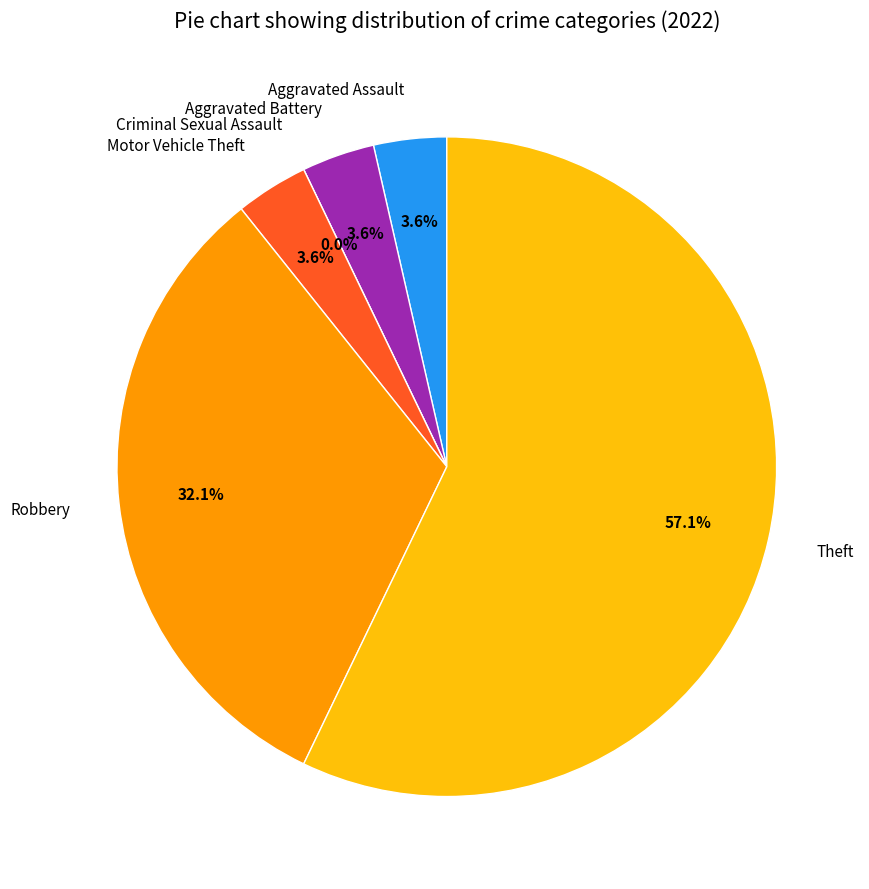

To the nearest percent, what is the difference between the largest and smallest slice percentages?

57%